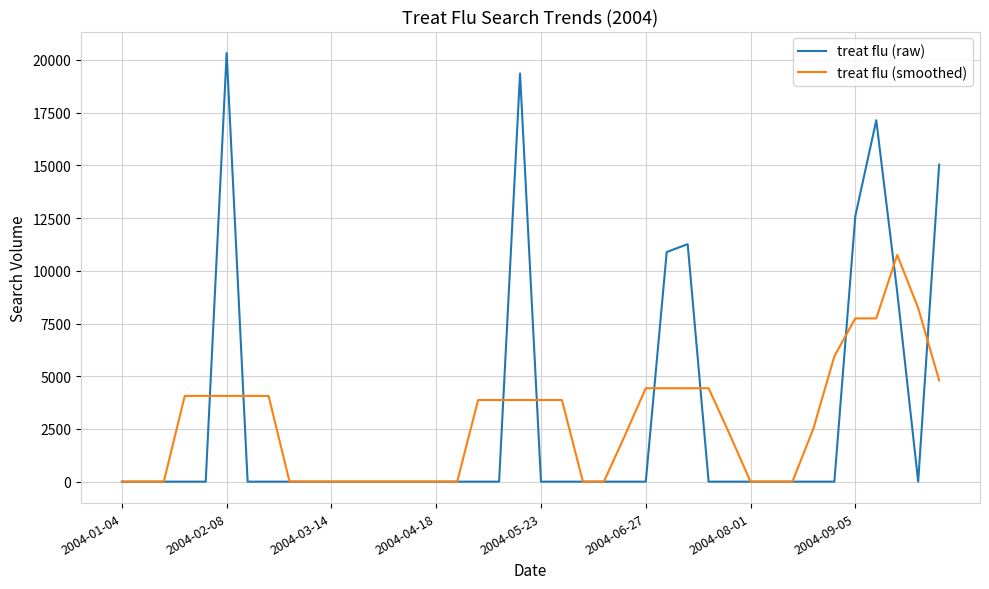

Which series has the widest spread of values?

treat flu (raw)